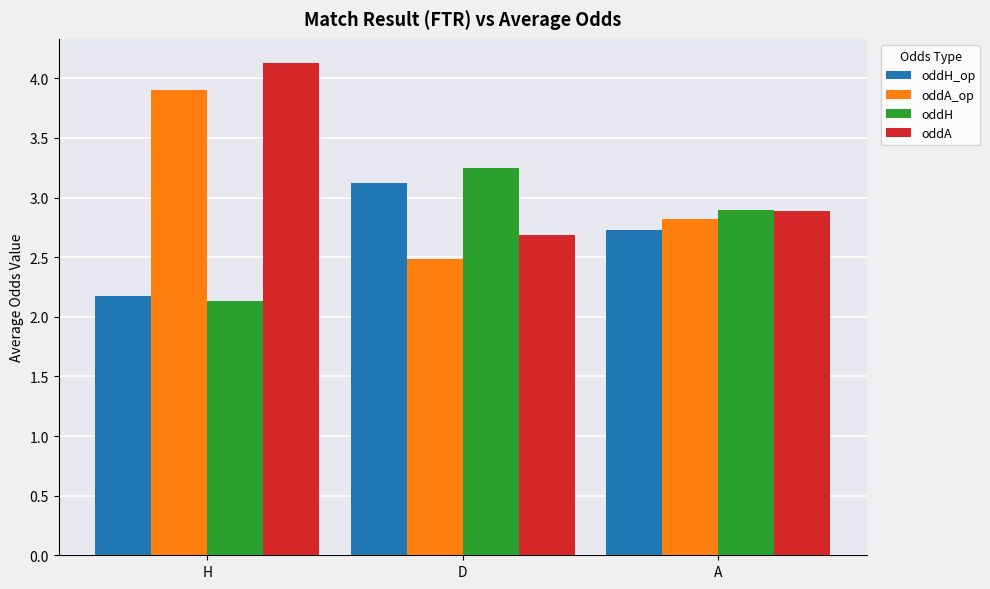

What is the minimum value for oddA_op?

2.5